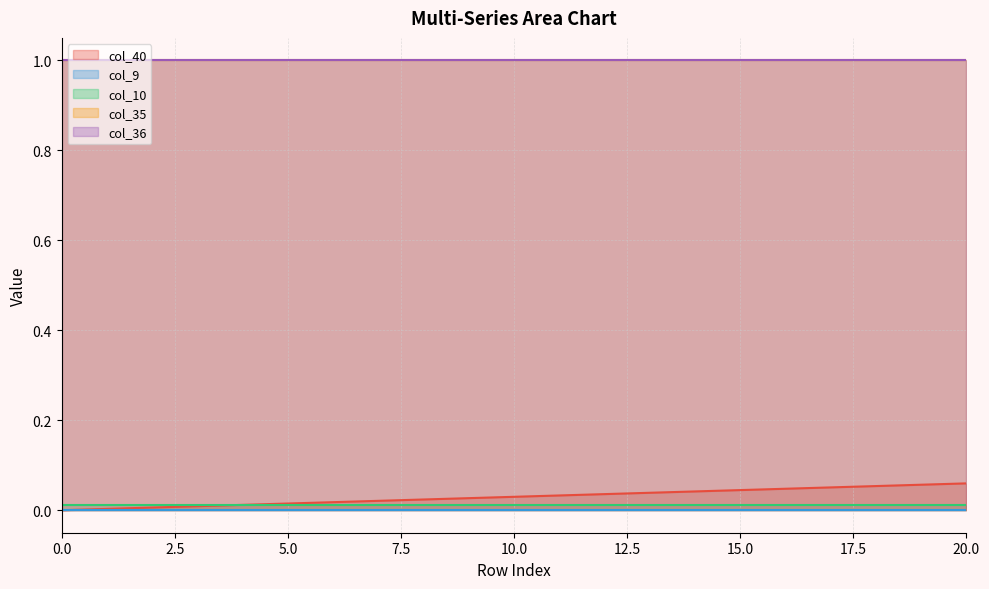

True or false: col_9 has more than 0 interior local peaks.

False